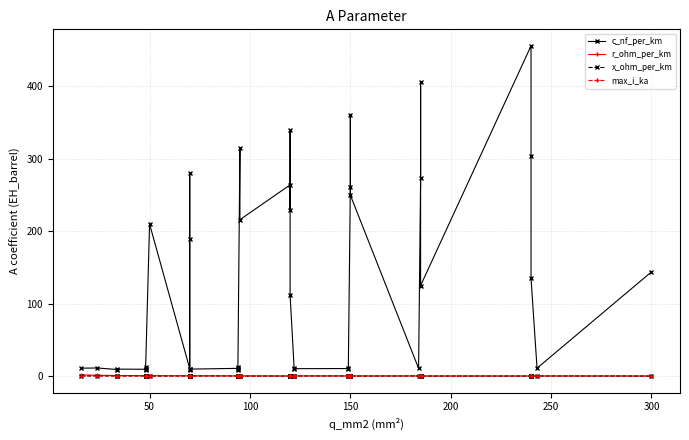

Reading right to left, extract all data points from this chart.

c_nf_per_km: 144.0	11.0	135.0	304.0	456.0	125.0	406.0	273.0	10.8	250.0	360.0	261.0	11.2	10.5	10.3	11.1	112.0	340.0	230.0	264.0	216.0	315.0	10.0	8.7	13.2	10.8	9.7	8.4	190.0	280.0	10.4	210.0	8.0	10.1	12.2	9.5	9.7	9.2	11.2	11.0
r_ohm_per_km: 0.1	0.1	0.1	0.1	0.1	0.1	0.2	0.2	0.2	0.2	0.2	0.2	0.2	0.2	0.2	0.2	0.2	0.3	0.3	0.2	0.3	0.3	0.3	0.3	0.3	0.3	0.4	0.4	0.4	0.4	0.4	0.6	0.6	0.6	0.6	0.6	0.8	0.8	1.2	1.9
x_ohm_per_km: 0.1	0.3	0.1	0.1	0.1	0.2	0.1	0.1	0.3	0.1	0.1	0.1	0.3	0.3	0.3	0.3	0.2	0.1	0.1	0.1	0.1	0.1	0.3	0.4	0.3	0.3	0.4	0.5	0.1	0.1	0.3	0.1	0.5	0.3	0.3	0.4	0.4	0.4	0.3	0.3
max_i_ka: 0.6	0.6	0.5	0.4	0.4	0.5	0.4	0.4	0.5	0.3	0.3	0.3	0.5	0.5	0.4	0.4	0.4	0.3	0.3	0.2	0.3	0.2	0.3	0.3	0.3	0.3	0.3	0.3	0.2	0.2	0.3	0.1	0.2	0.2	0.2	0.2	0.2	0.2	0.1	0.1